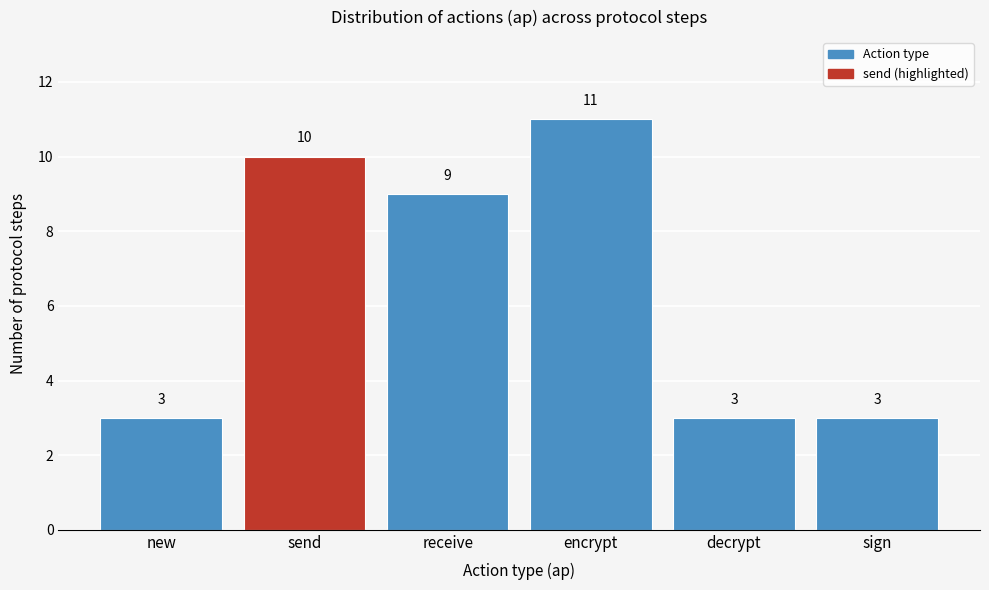

Reading right to left, what are all the values shown in this chart?

sign=3	decrypt=3	encrypt=11	receive=9	send=10	new=3